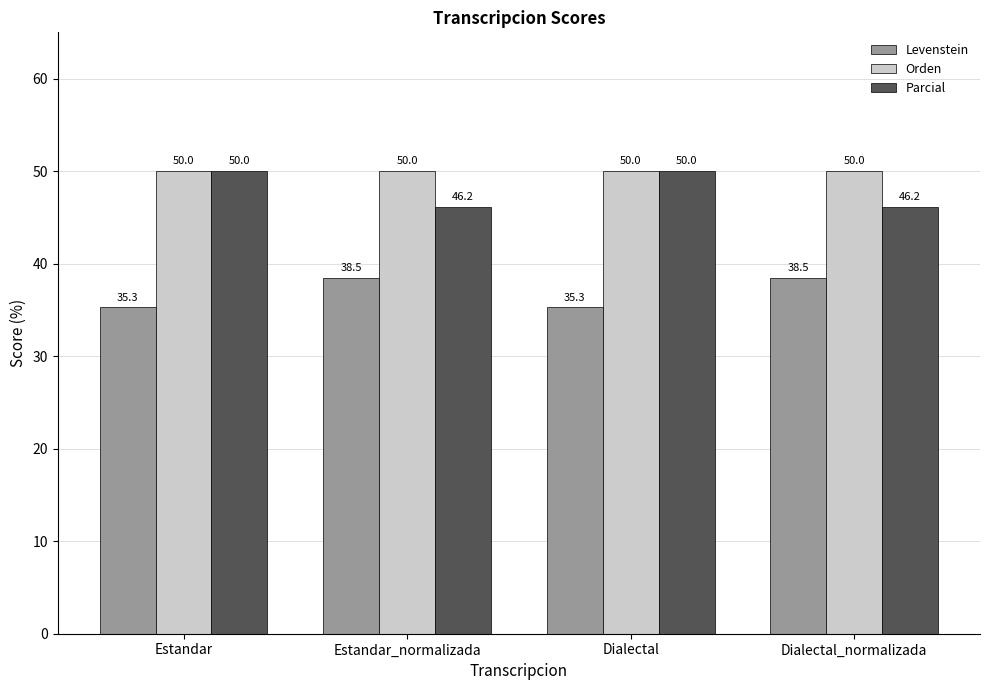

How many values in the Levenstein series are below 38?

2